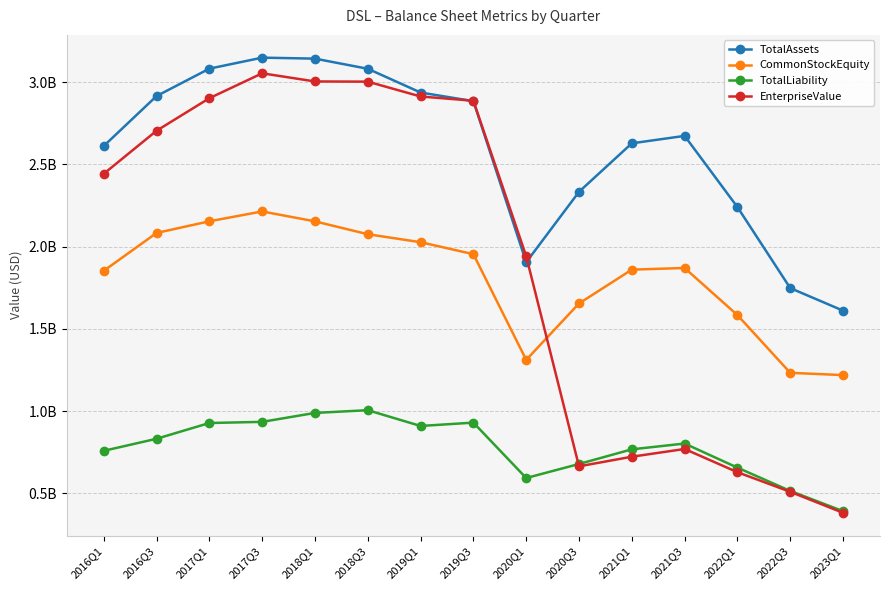

What are all the series names shown in the legend?

TotalAssets, CommonStockEquity, TotalLiability, EnterpriseValue